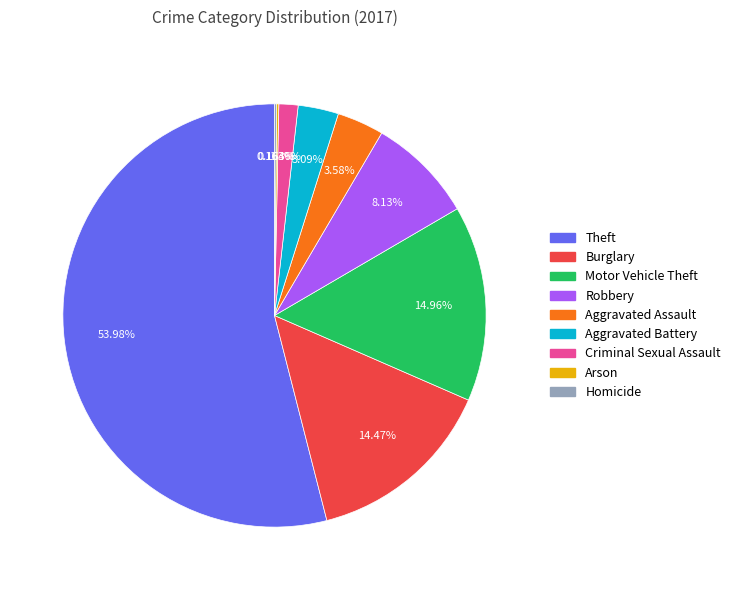

What is the largest slice in the pie chart?

Theft